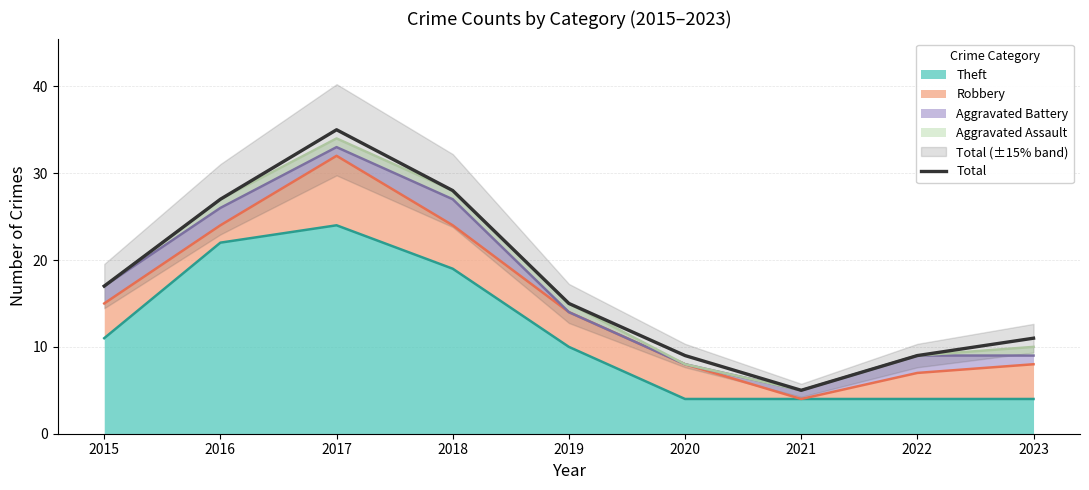

What is the value of the 5th point from the left?

15